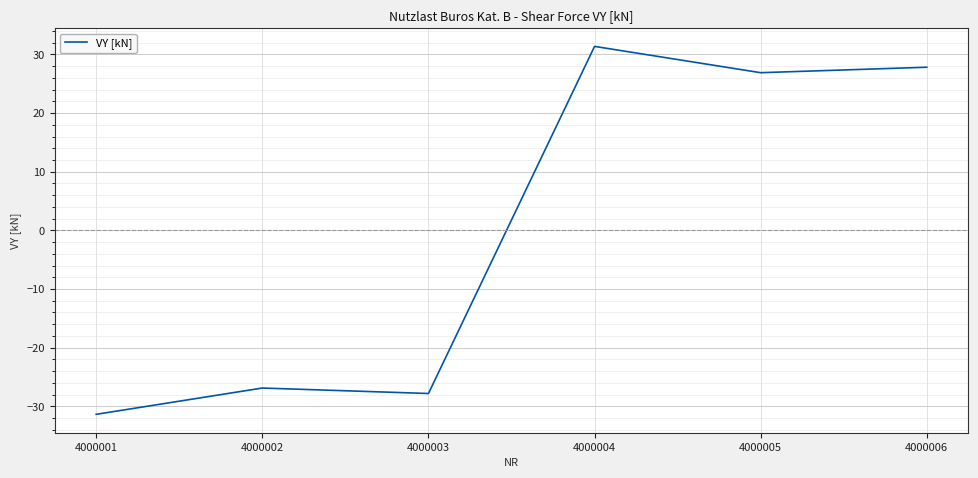

Where does the data first go above 26?

4000004